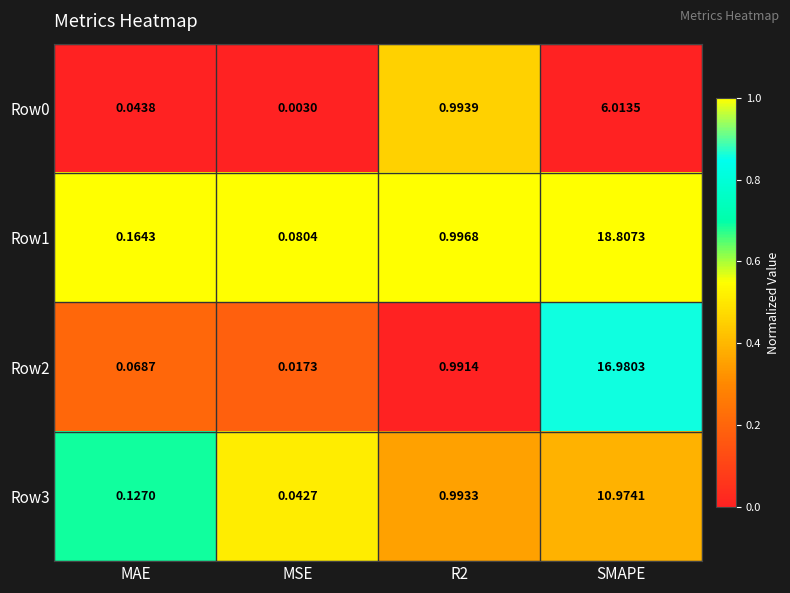

Is the value of Row2 at SMAPE greater than the value of Row3 at R2?

Yes